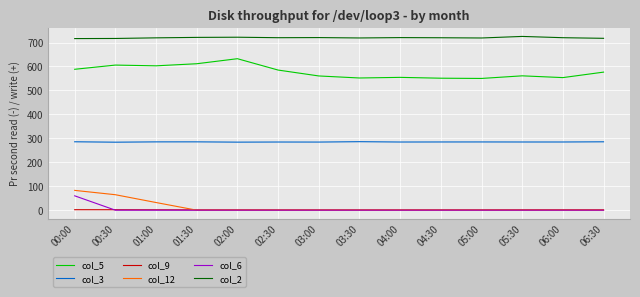

Which series changed the most between 00:30 and 03:30?

col_12